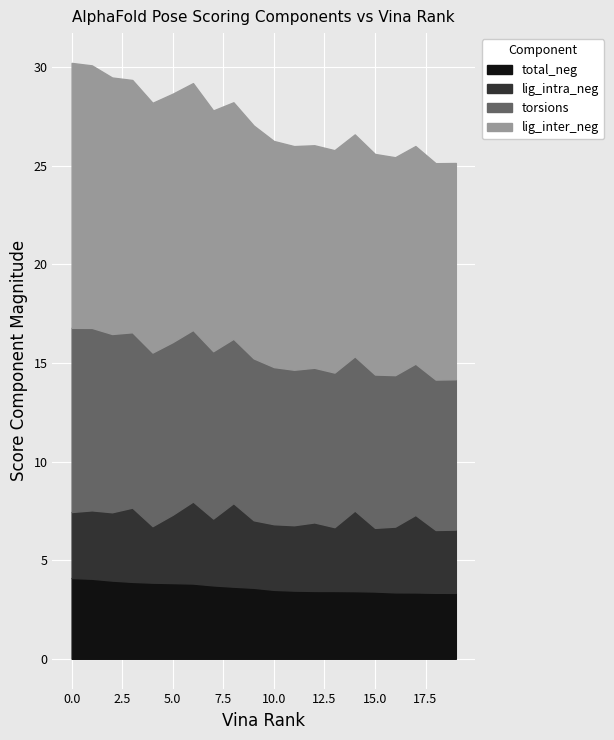

The value of total_neg at 16 is 3.4. True or false?

True